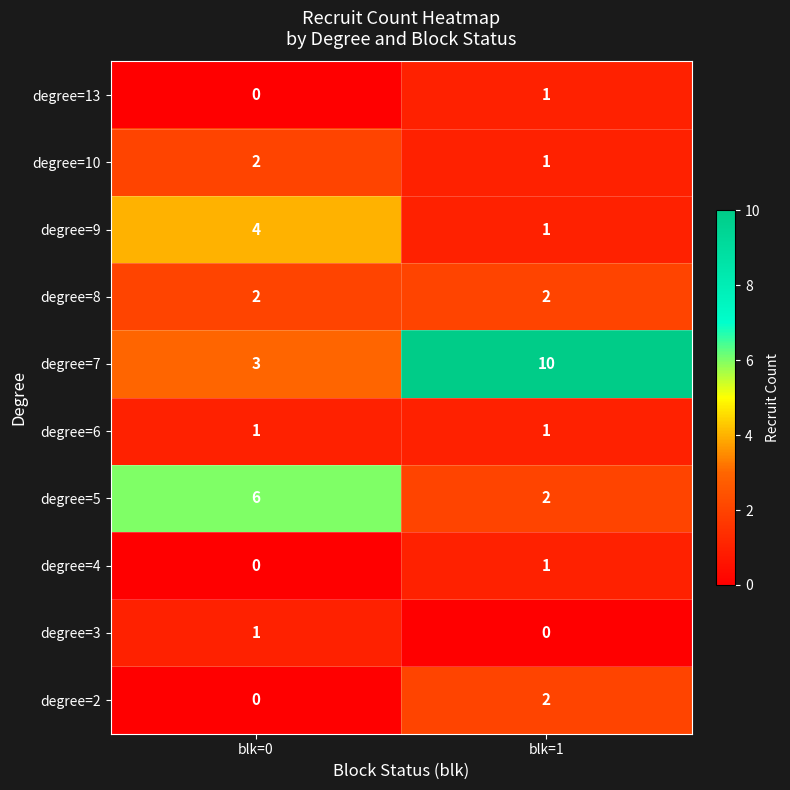

What is the average value of the degree=5 series?

4